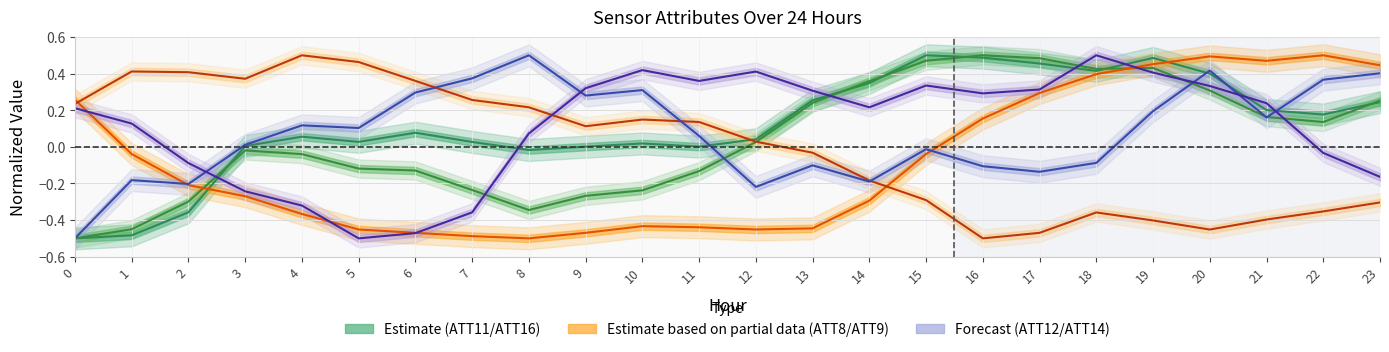

What is the average value of the ATT11 series?

0.1